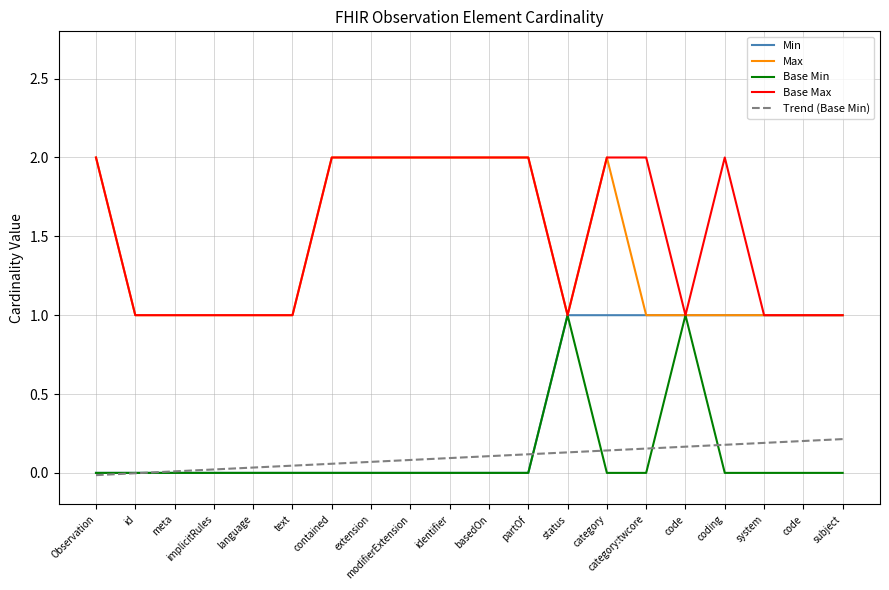

True or false: Trend (Base Min) has more than 0 points higher than both neighbors.

False